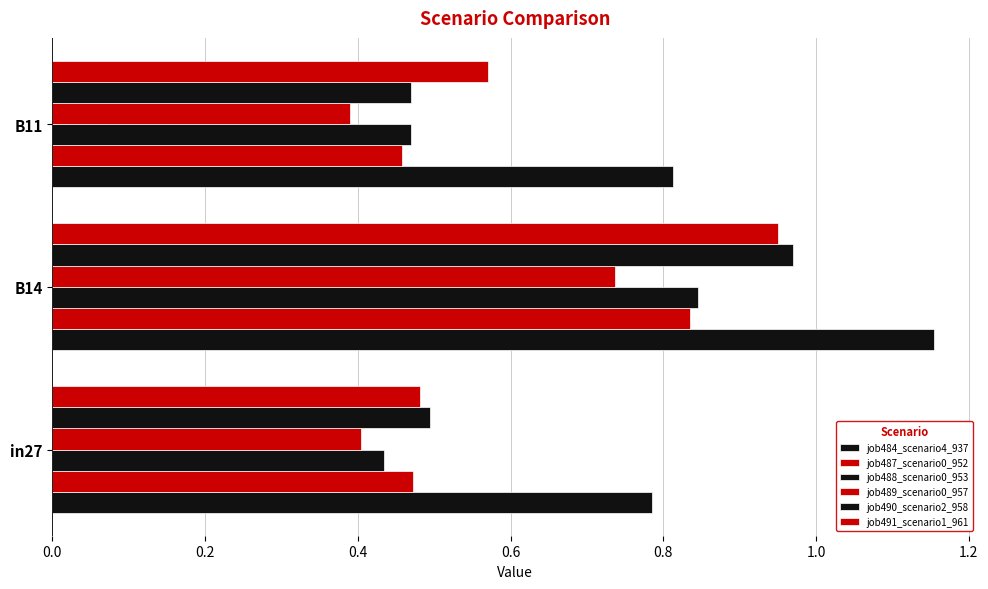

Which series has the largest range (max minus min)?

job490_scenario2_958